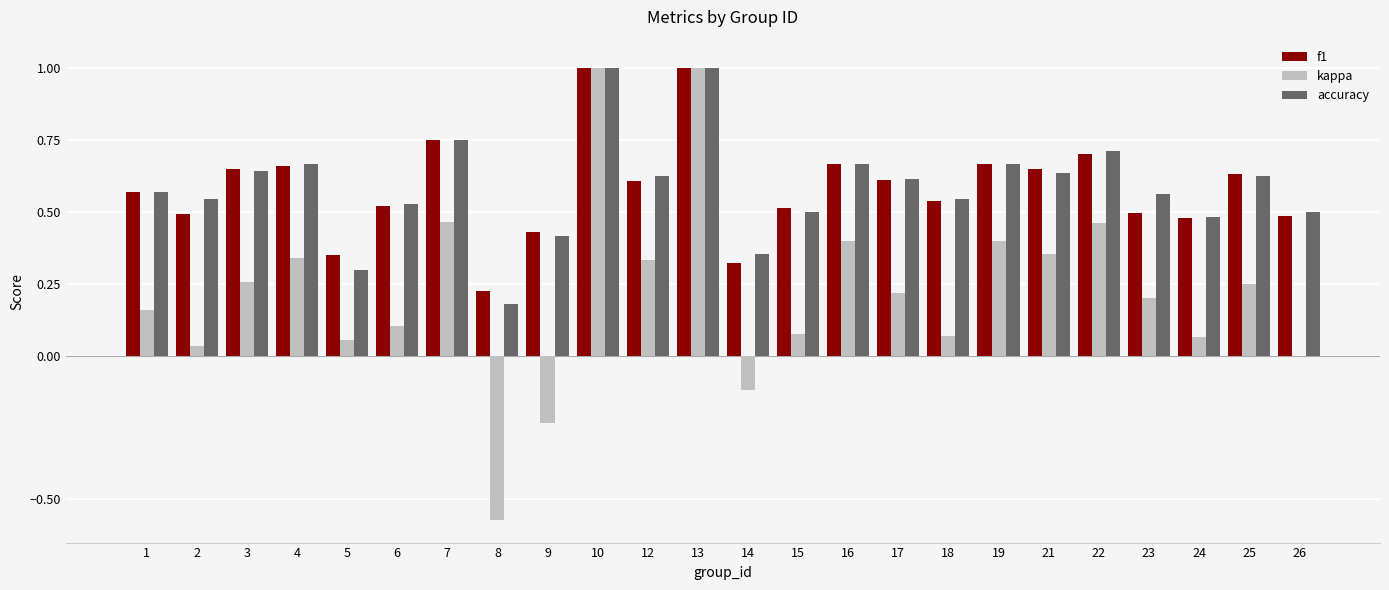

Between 2 and 7, which series saw the biggest shift?

kappa